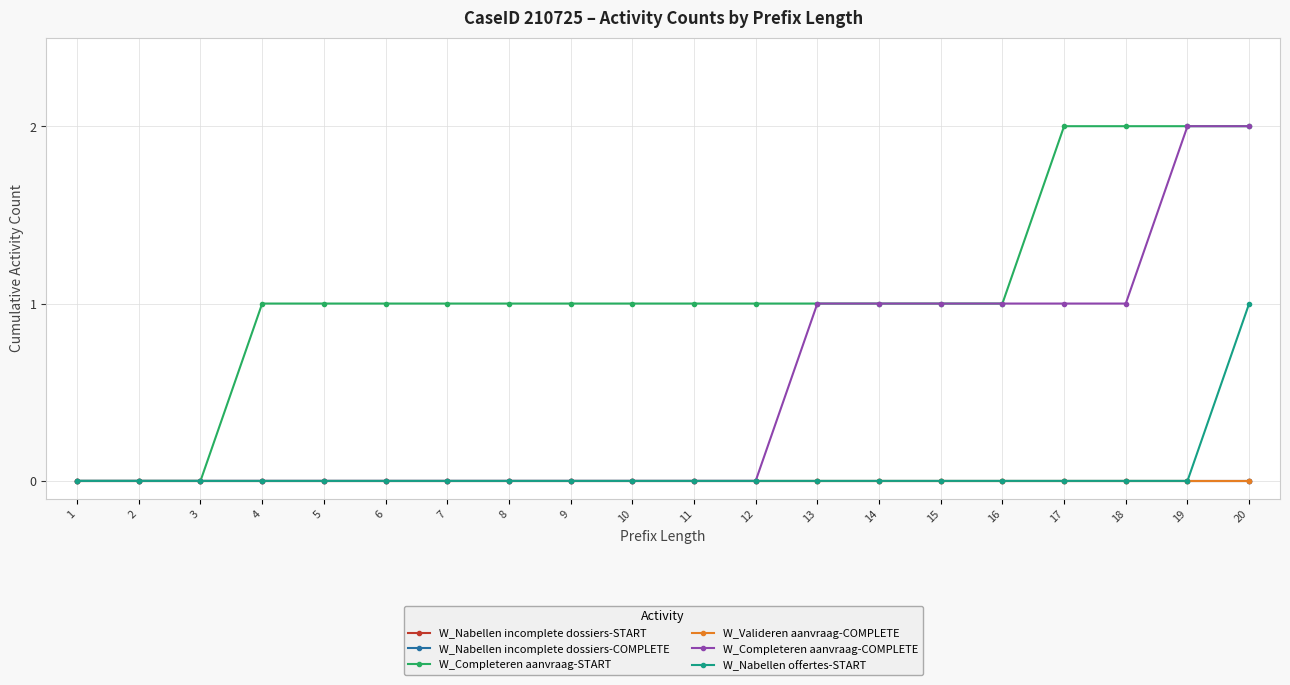

Is the value of W_Nabellen incomplete dossiers-START at 12 greater than the value of W_Completeren aanvraag-START at 3?

No